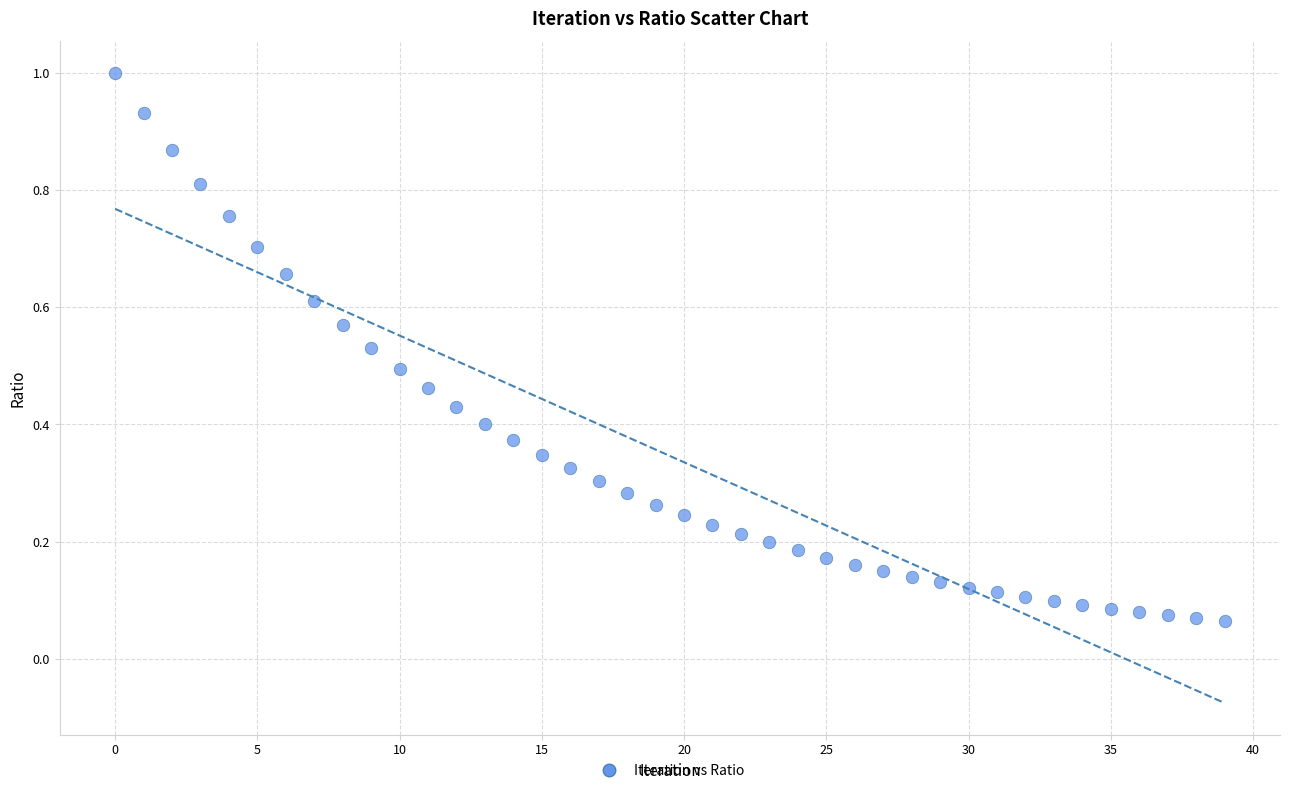

How many points are shown in the scatter plot?

40